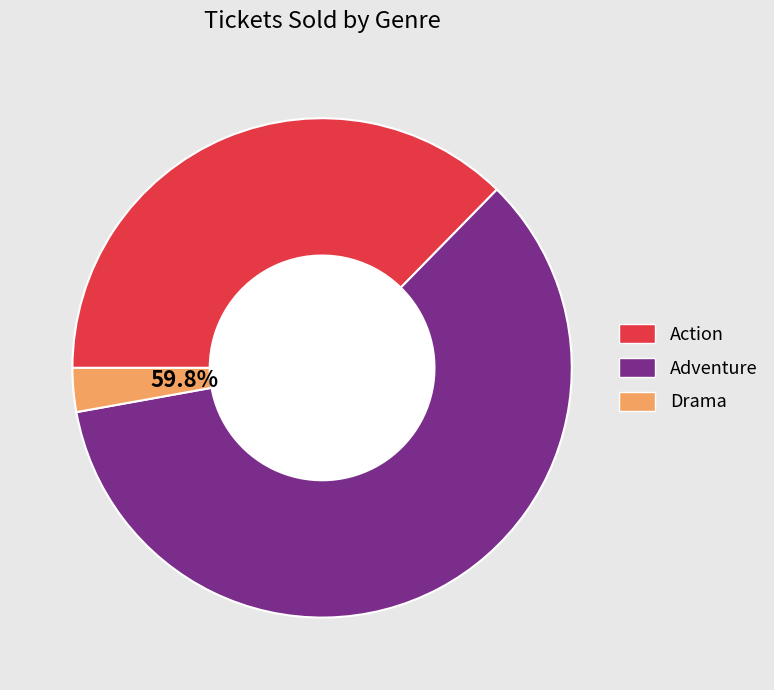

True or false: Adventure accounts for 60% of the total.

True